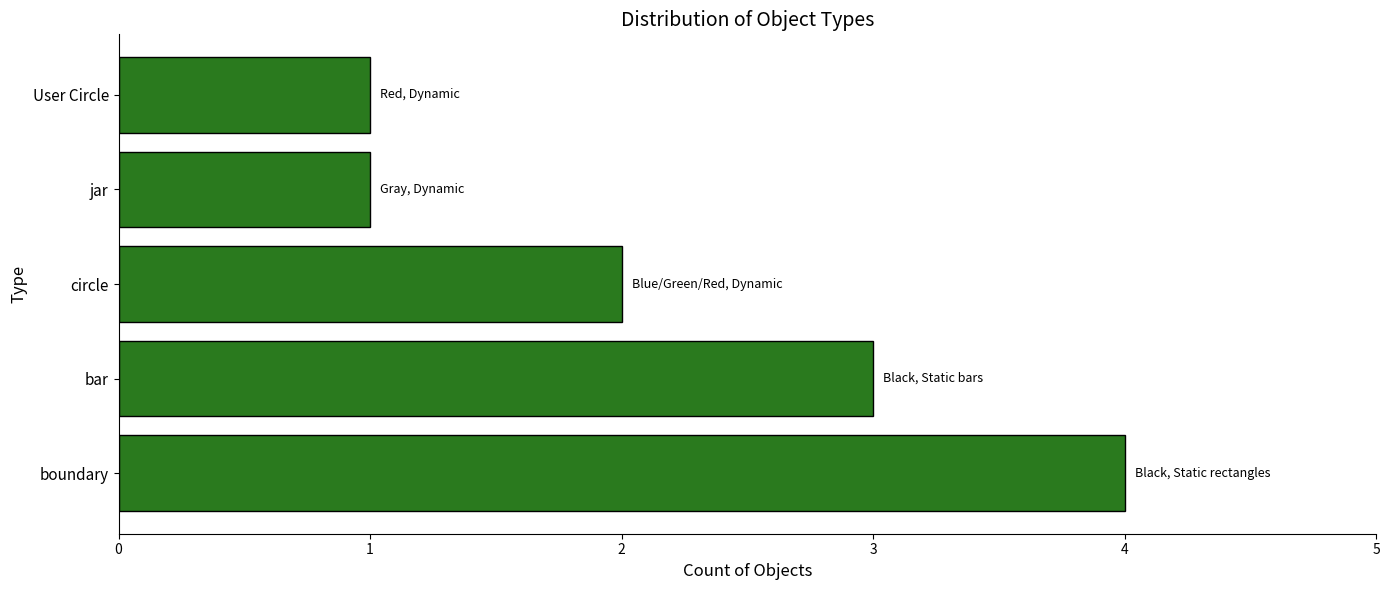

What is the difference between the maximum and minimum values?

3